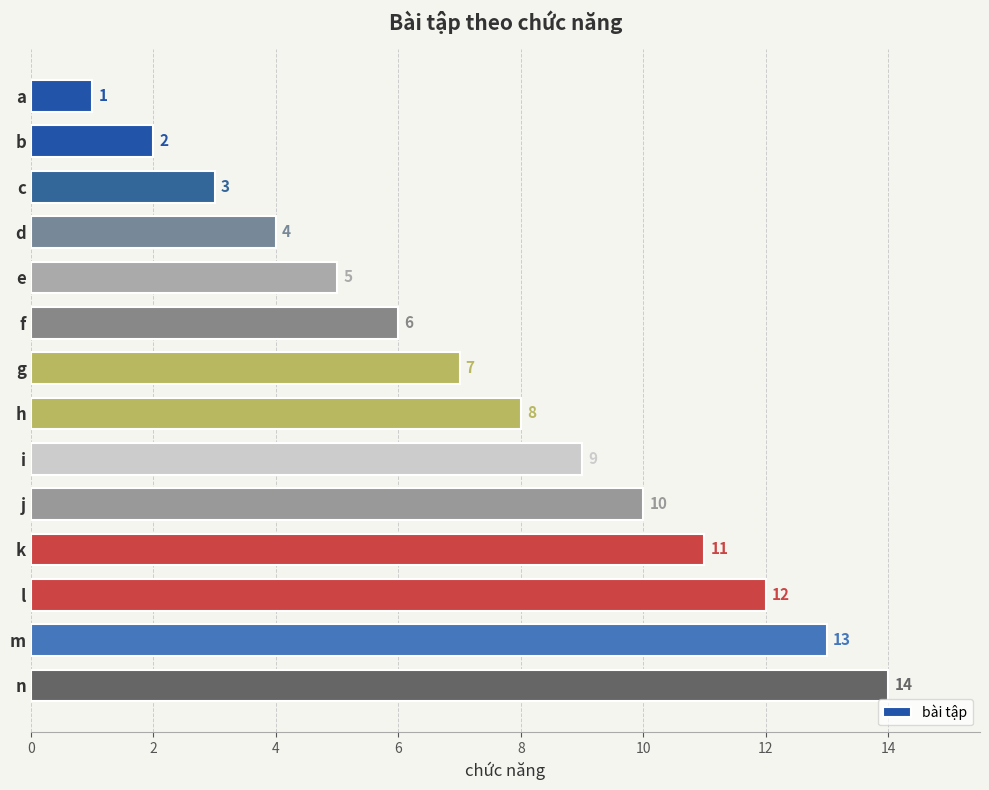

What is the value of the 3rd bar from the top?

3